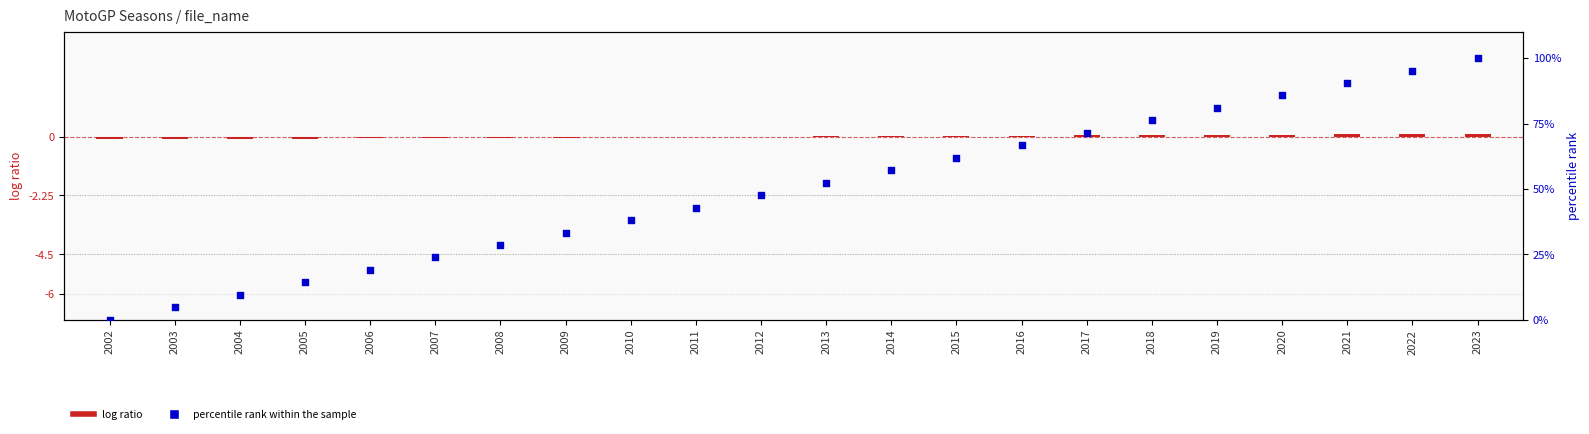

At how many categories does at least one series exceed 18?

18